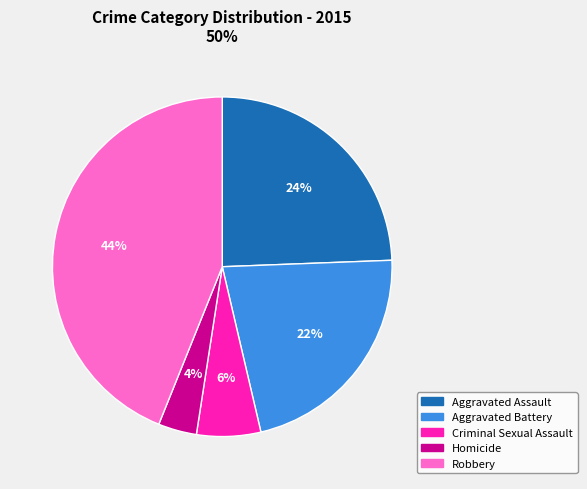

What is the largest slice in the pie chart?

Robbery